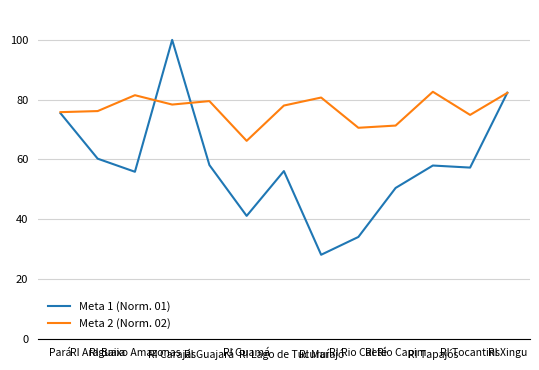

Does the chart display data point markers on the line(s)?

No